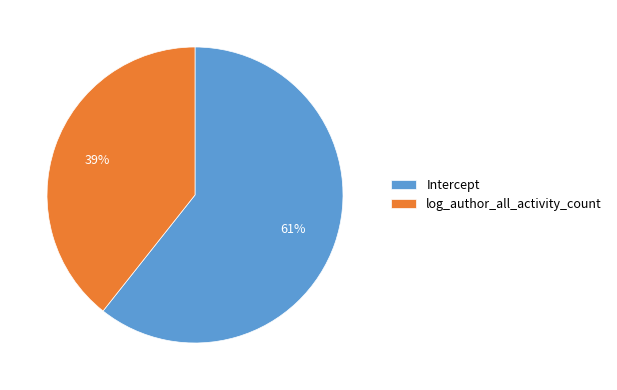

Which slice is the largest?

Intercept